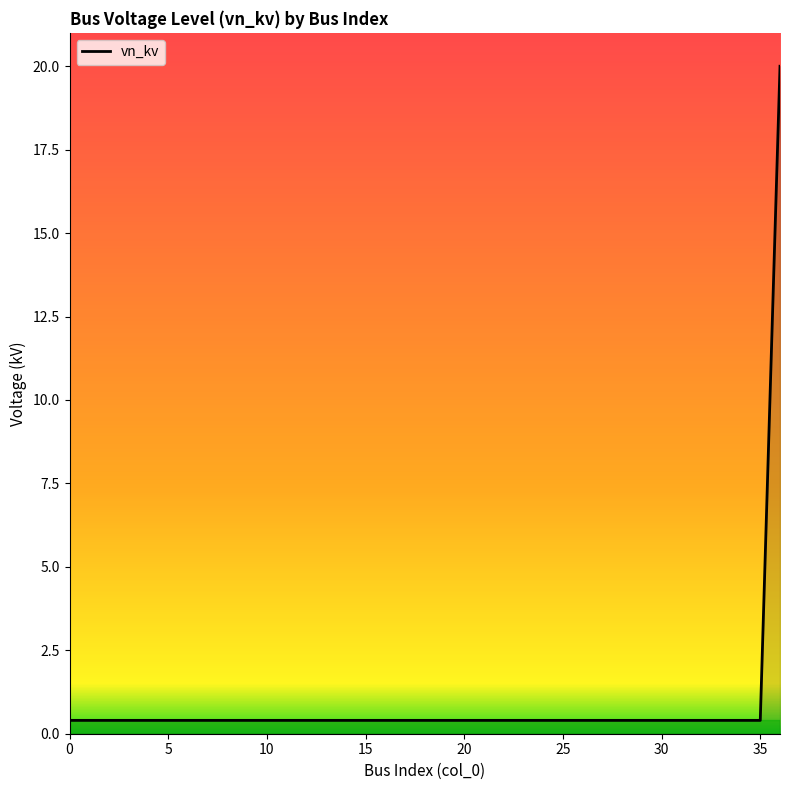

What is the maximum value shown in the chart?

20.0